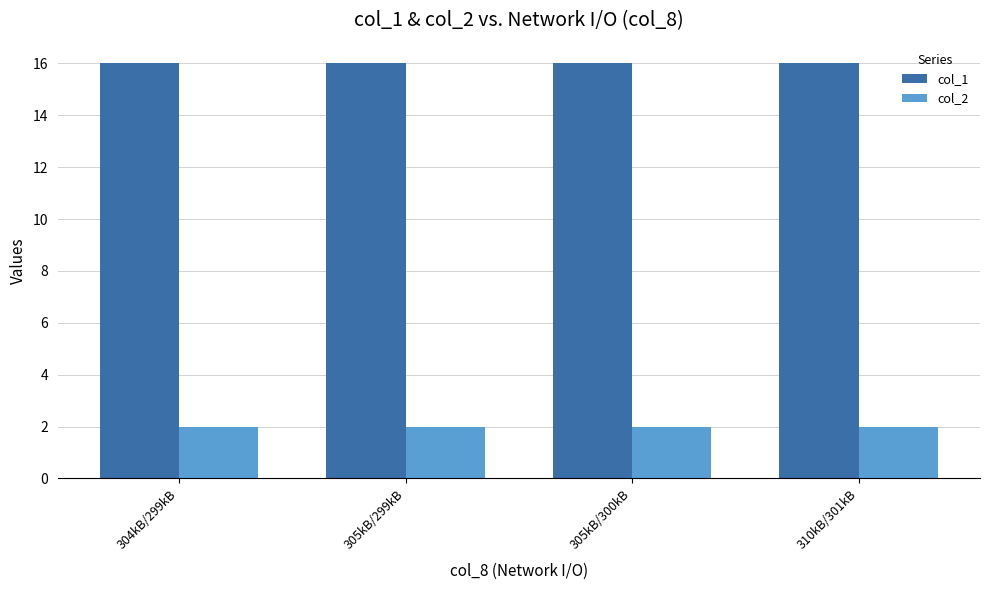

What is the spread (max minus min) of values at 310kB/301kB?

14